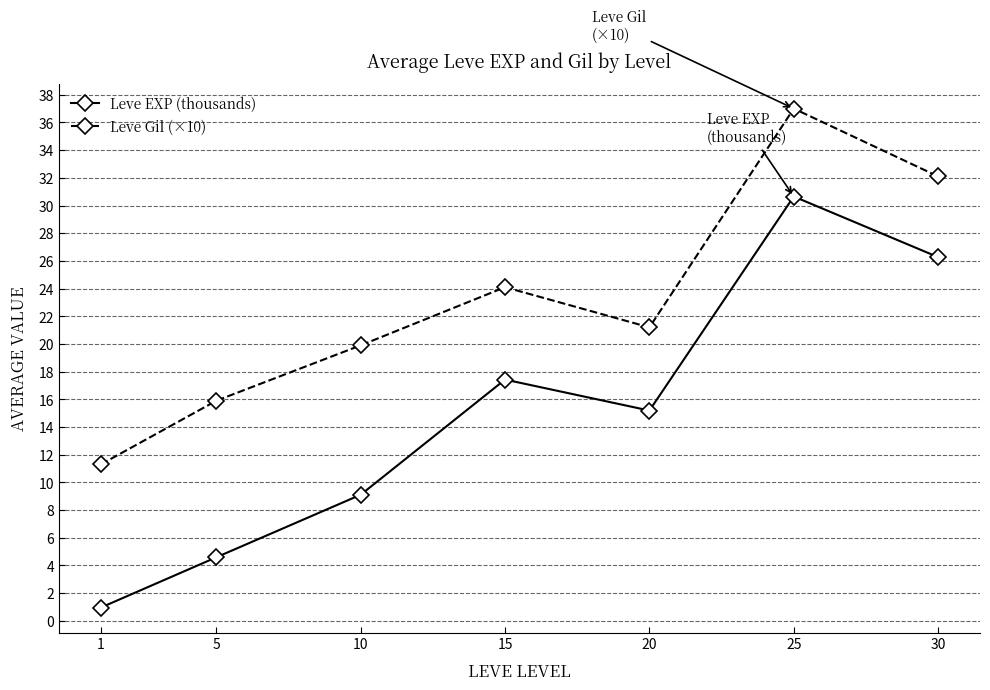

Count the number of data series in this chart.

2